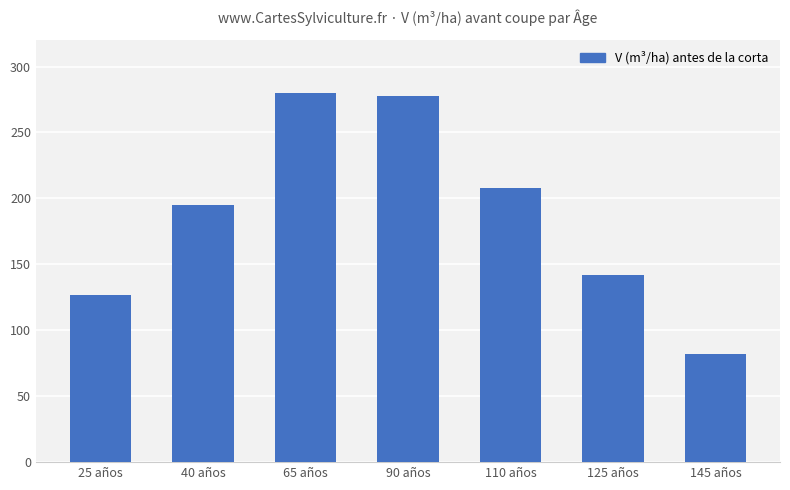

The value at 40 años is 321.9. True or false?

False